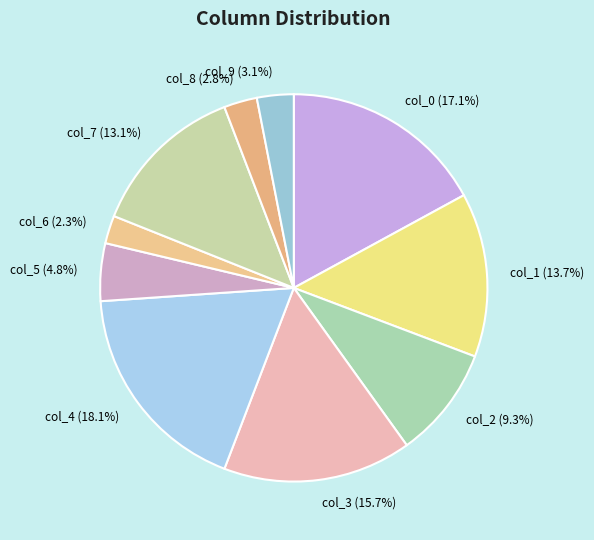

Does col_5 represent more than half of the total?

No